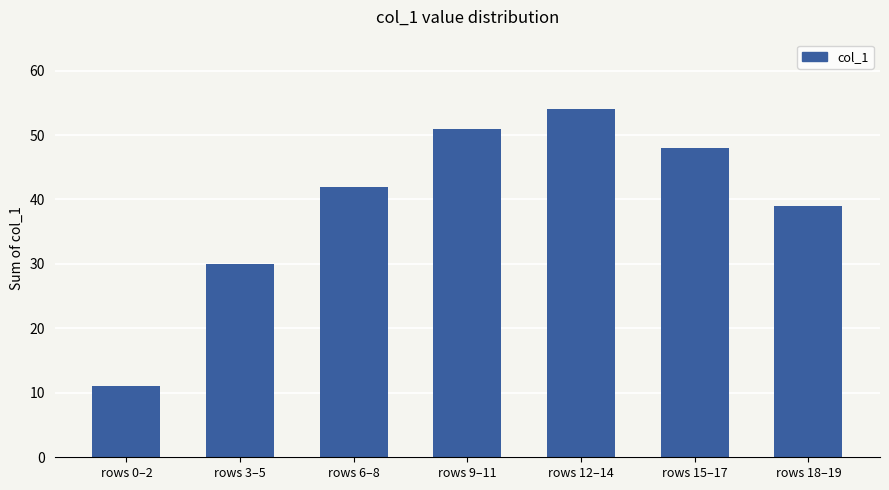

How many data points are less than 42?

3